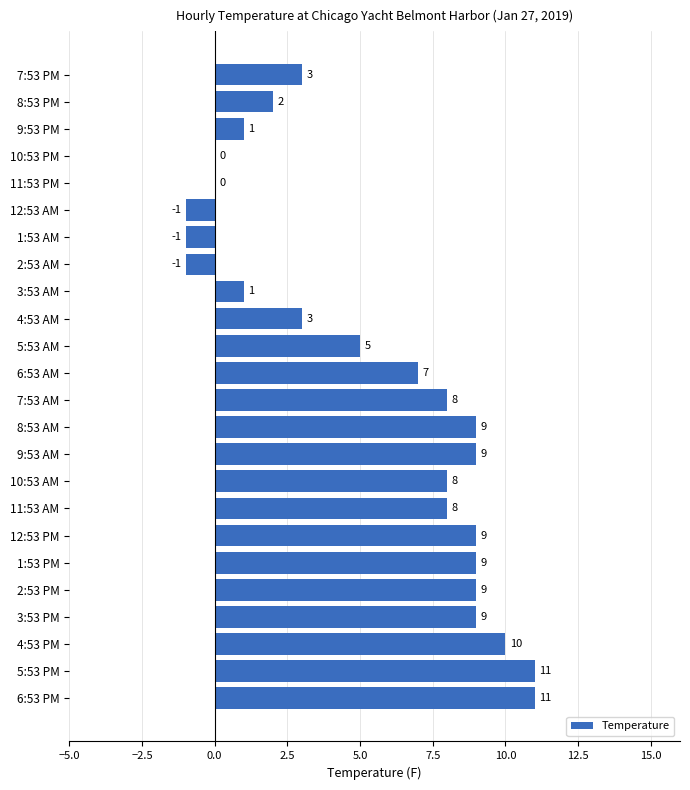

What is the sum of all values?

129